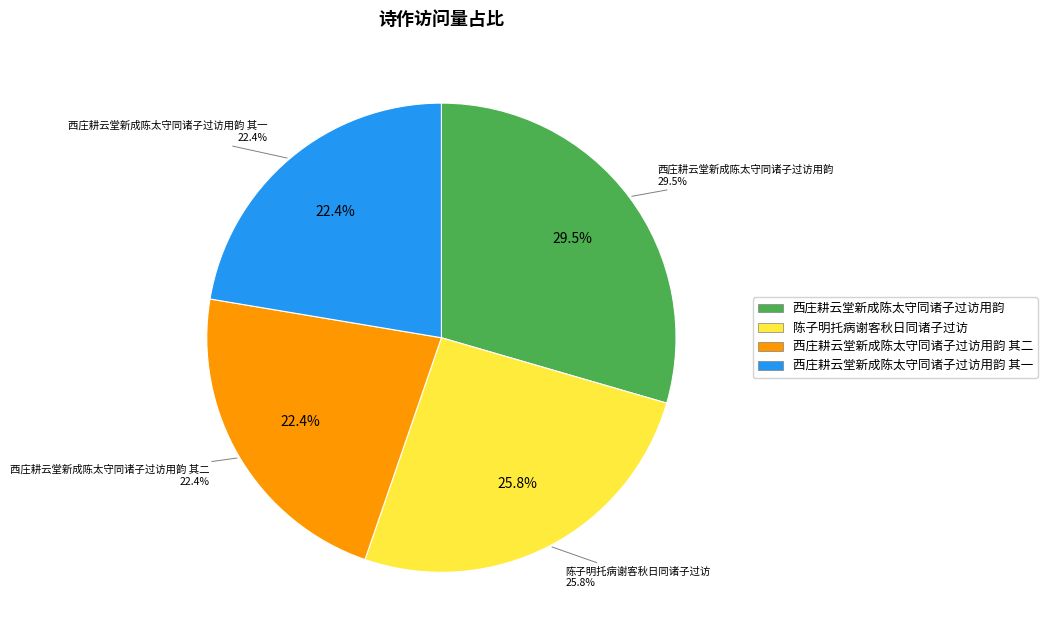

The 西庄耕云堂新成陈太守同诸子过访用韵 其二 slice represents 9% of the pie. True or false?

False